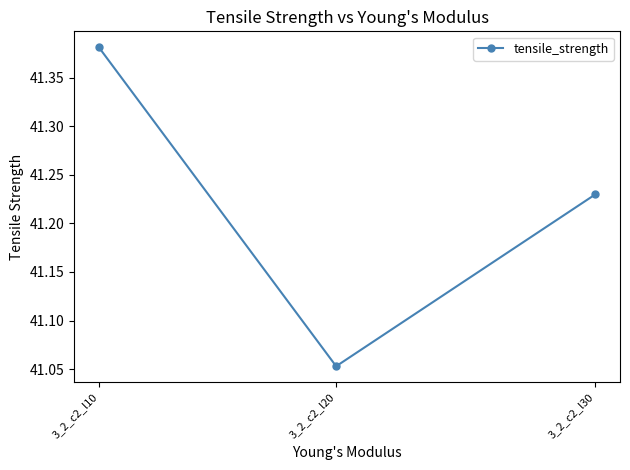

List the labels in order of value, largest first.

3_2_c2_l10, 3_2_c2_l30, 3_2_c2_l20